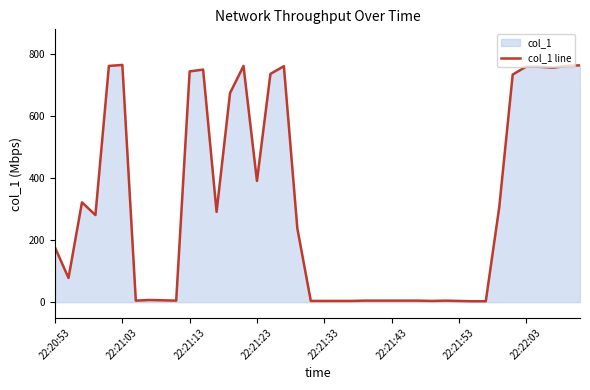

What is the difference between the maximum and minimum values?

761.5